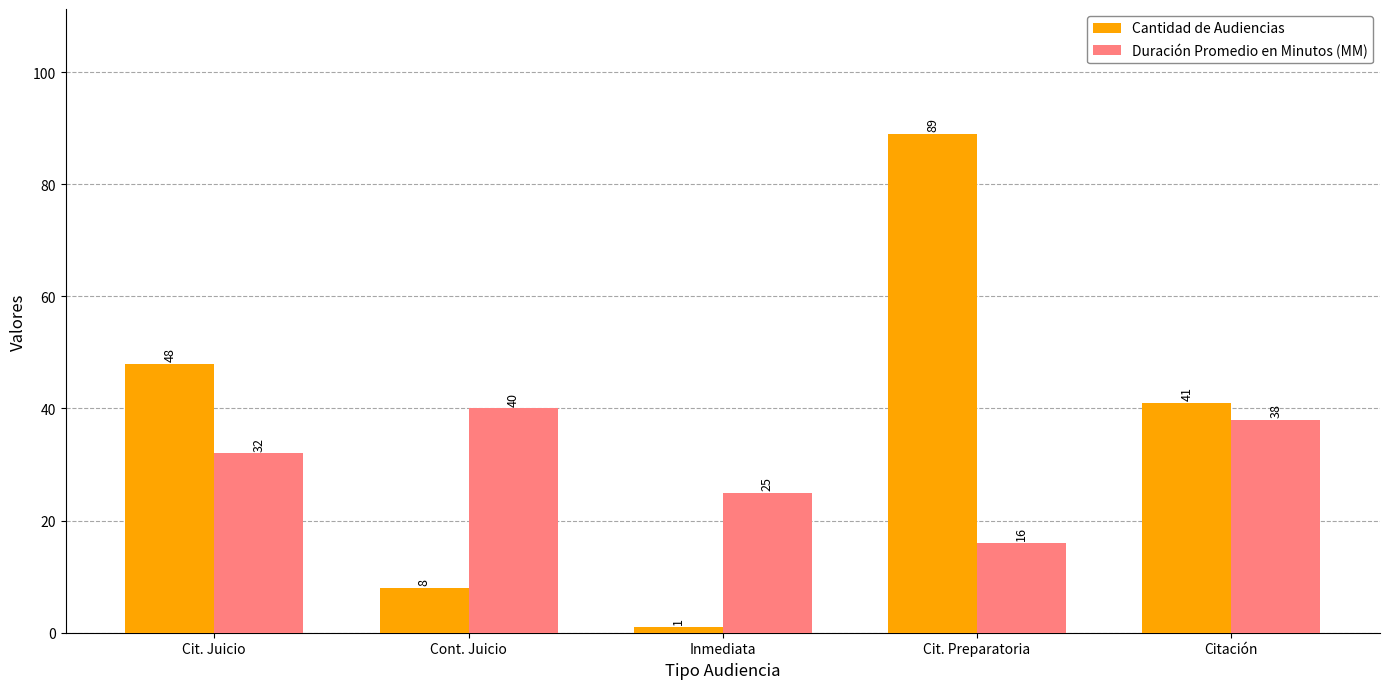

Reading right to left, extract all data points from this chart.

Cantidad de Audiencias: 41	89	1	8	48
Duración Promedio en Minutos (MM): 38	16	25	40	32